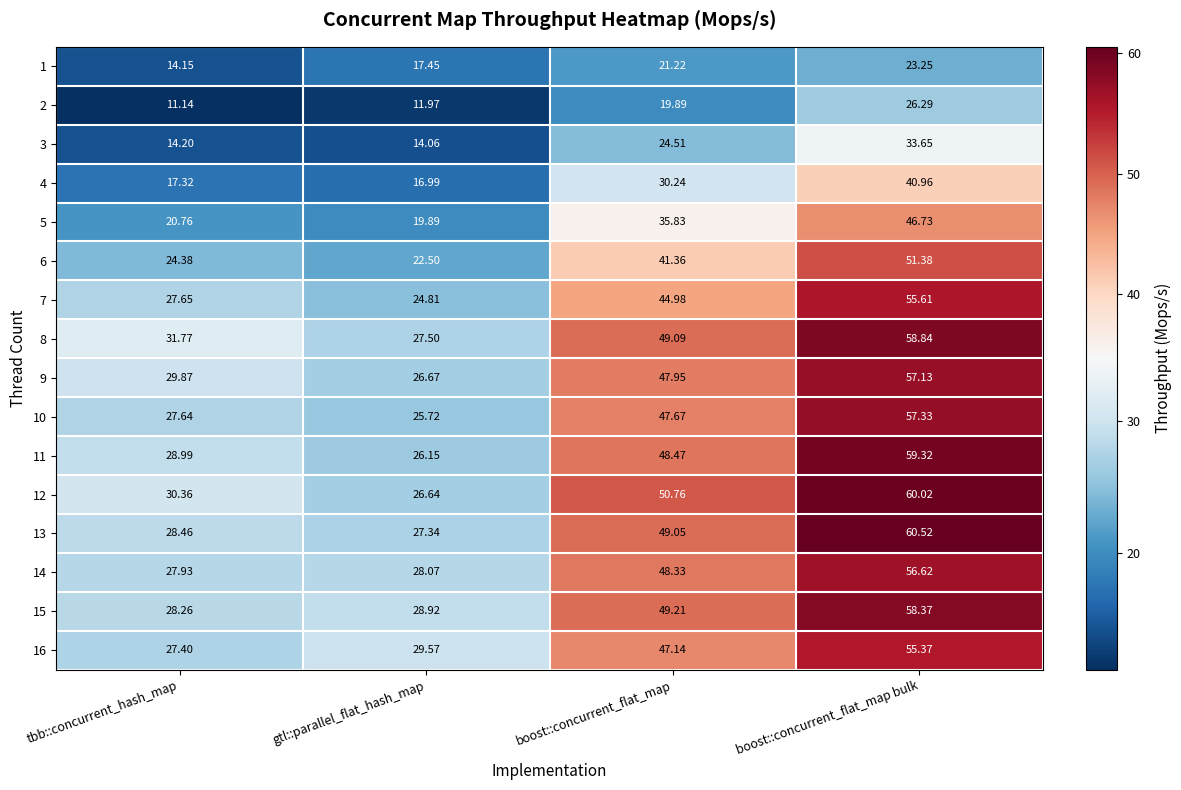

How many data points in 3 are above 24?

2